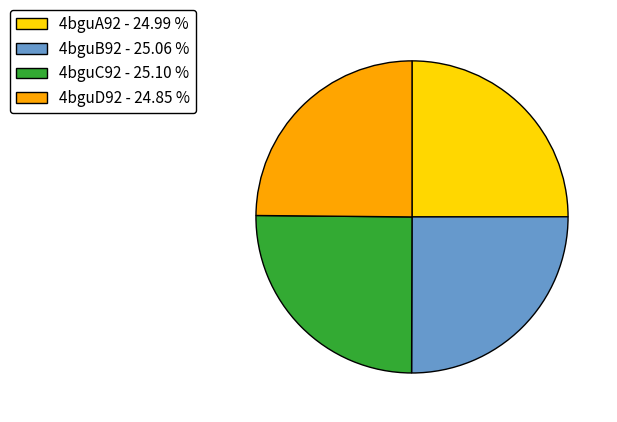

What is the ratio of the value at 4bguA92 - 24.99 % to the value at 4bguD92 - 24.85 %?

1.0